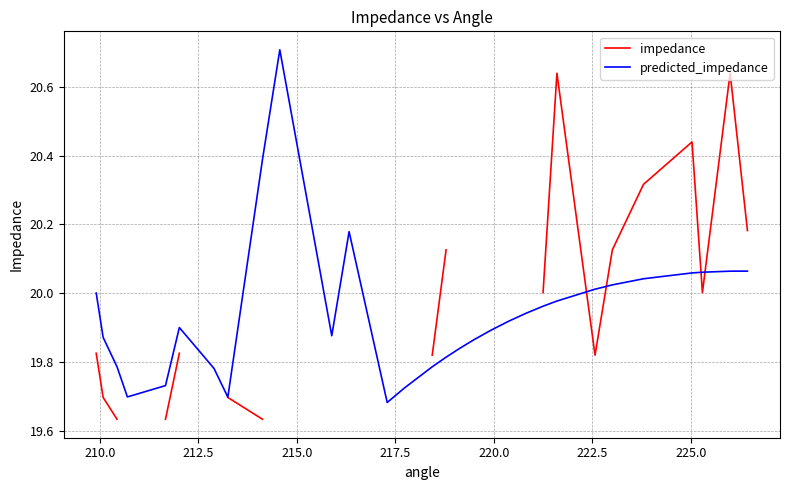

Which series has the largest total across all categories?

predicted_impedance